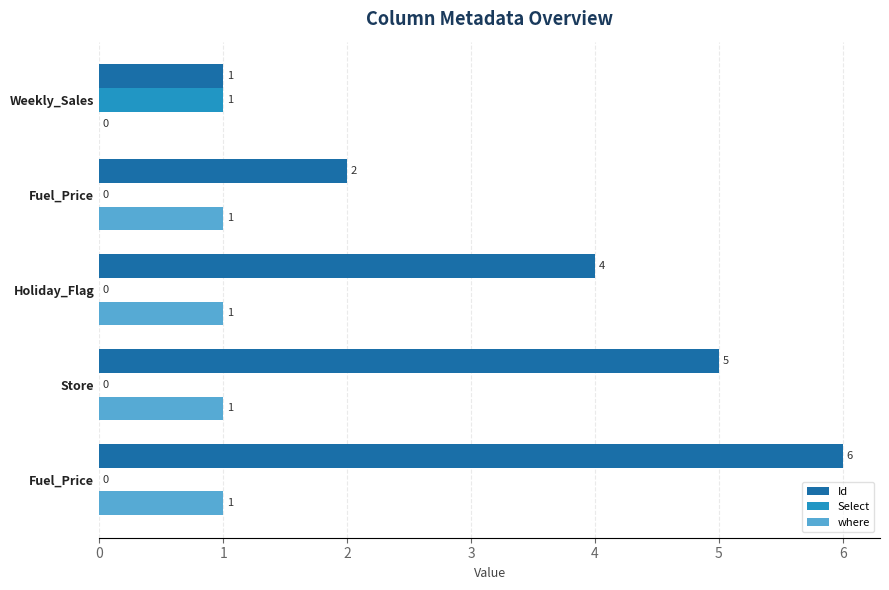

Rank the series by their average value, from highest to lowest.

Id, where, Select